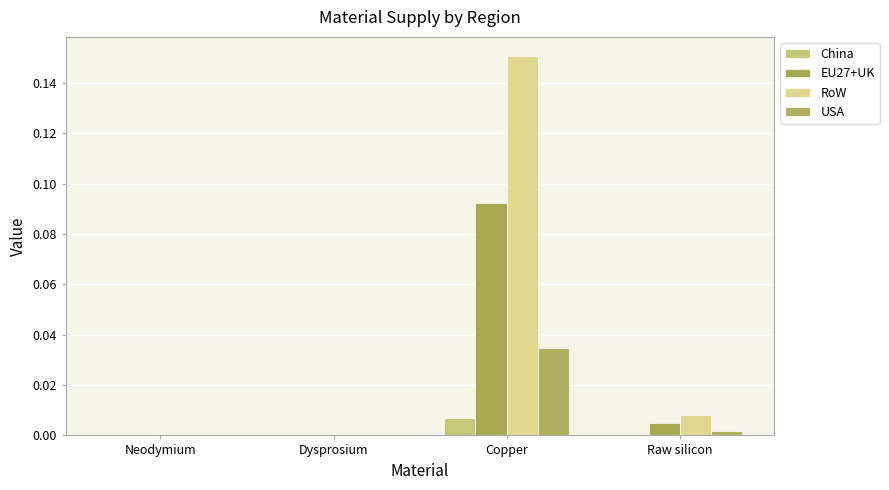

Count the number of data series in this chart.

4